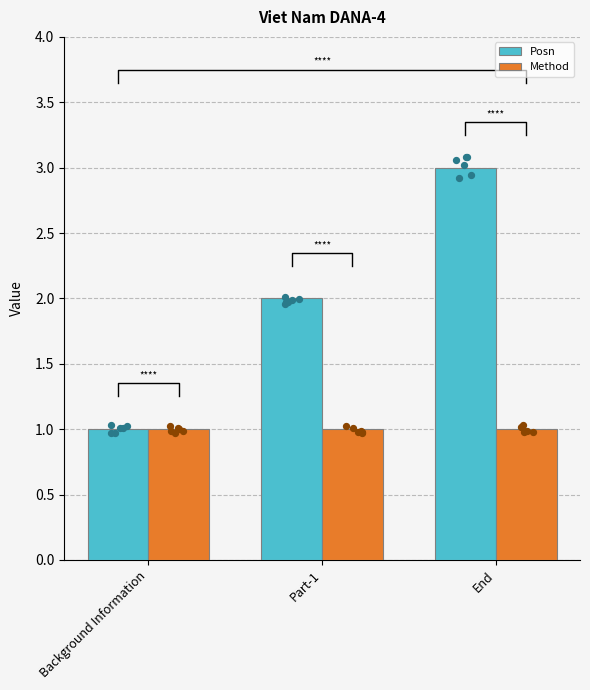

At which category is the sum across all series the highest?

End